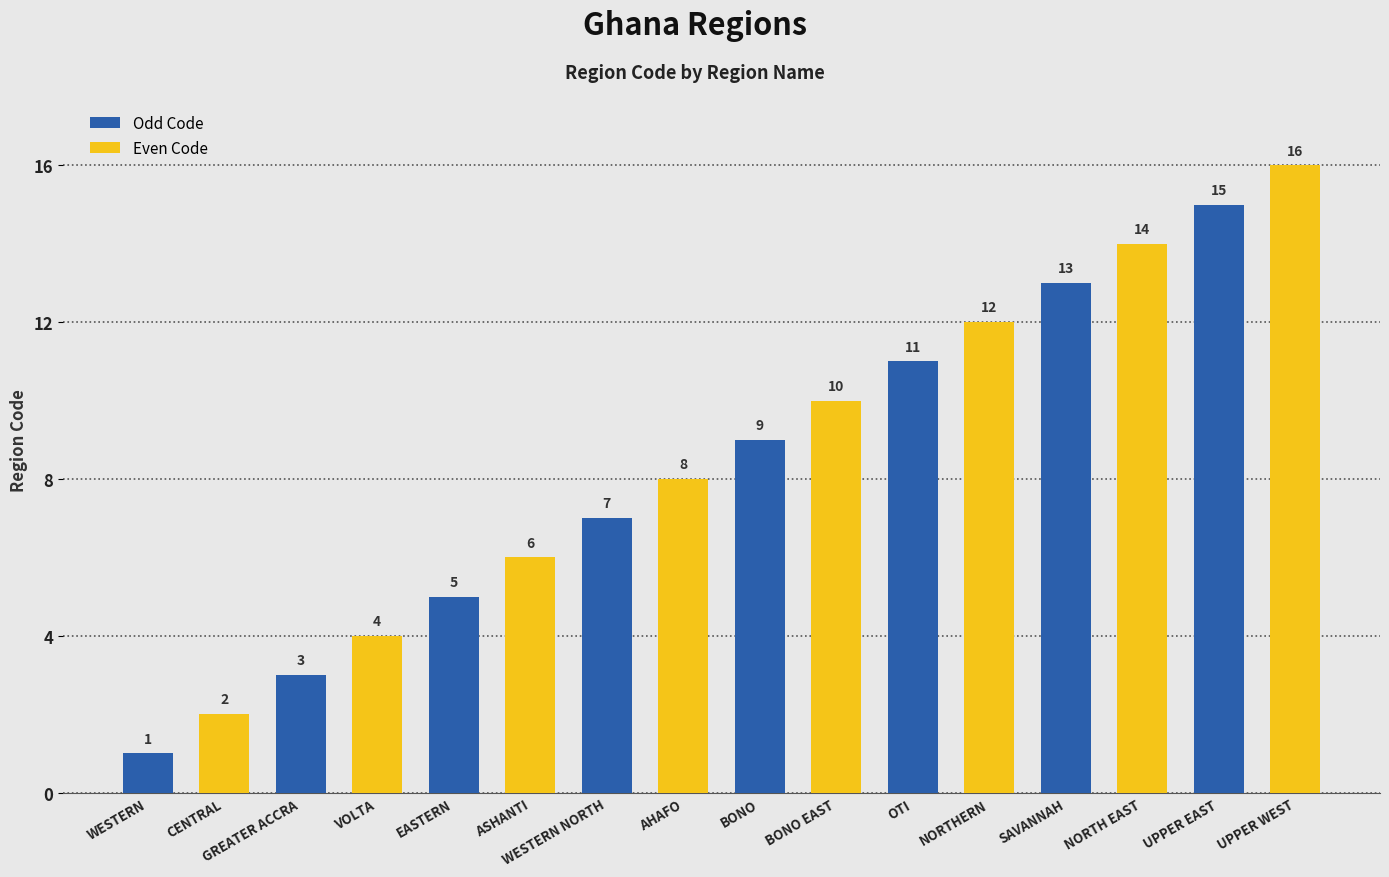

The value at WESTERN NORTH is 7. True or false?

True